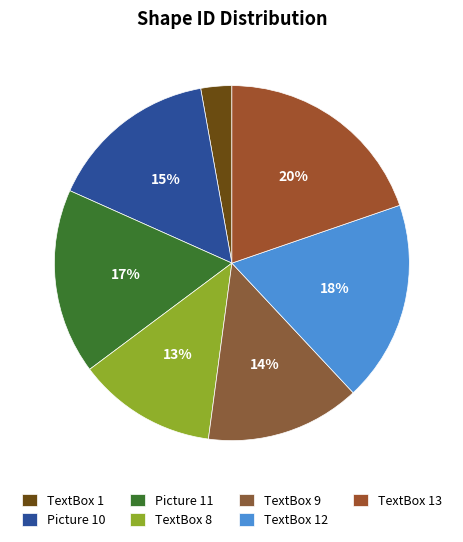

Approximately how many times larger is the value at TextBox 13 compared to TextBox 9?

1.4